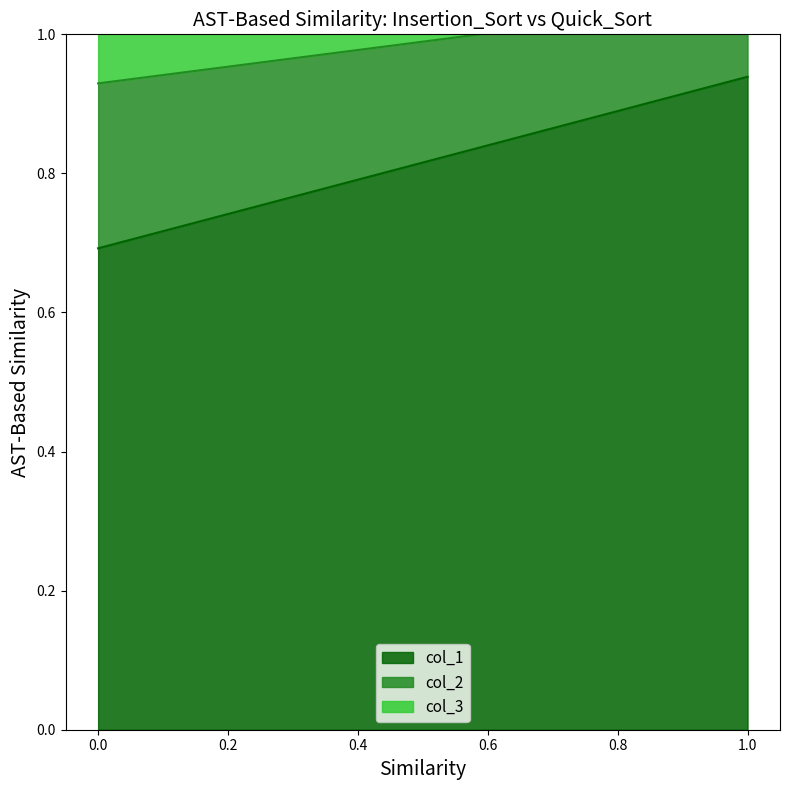

At how many categories does at least one series exceed 0?

2